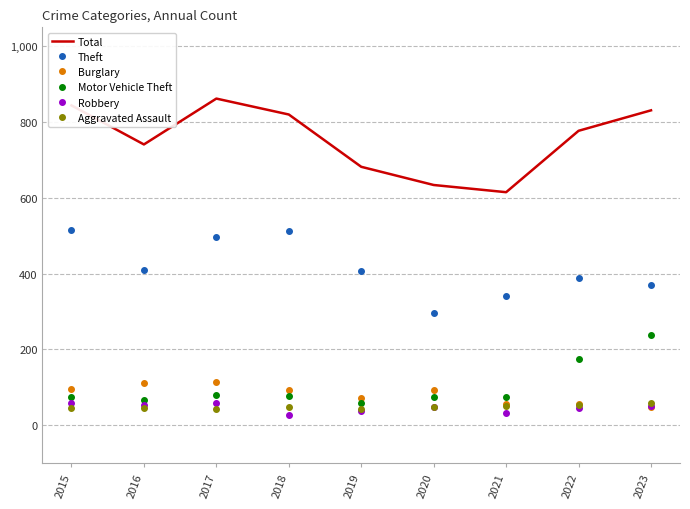

Where is the first local minimum for Theft?

2016